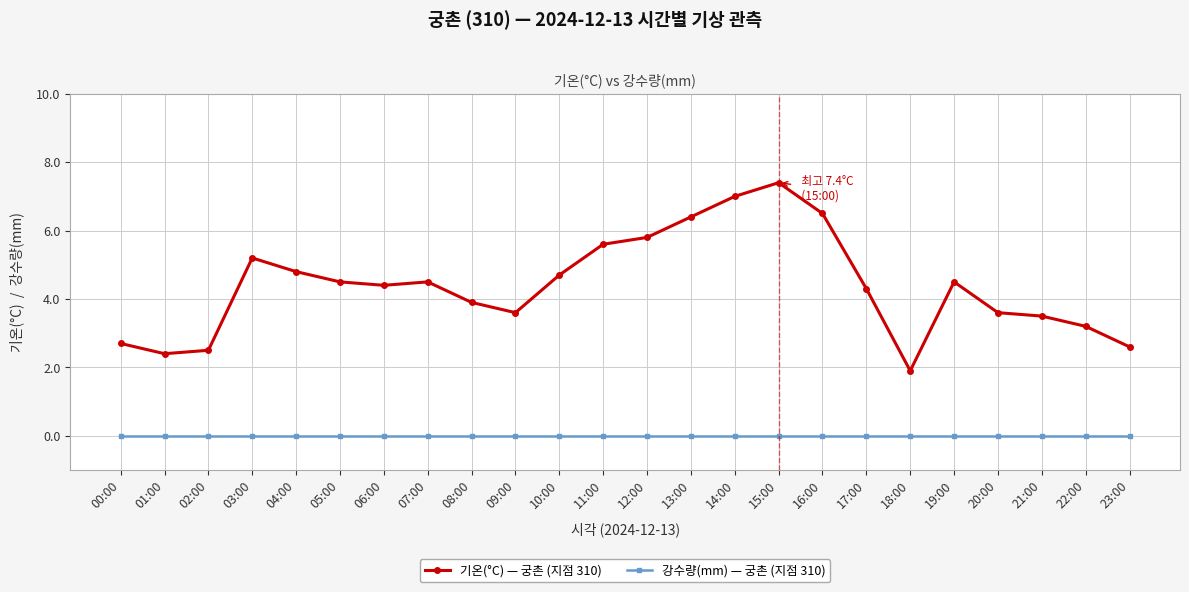

True or false: 강수량(mm) — 궁촌 (지점 310) and 기온(°C) — 궁촌 (지점 310) intersect in this chart.

False